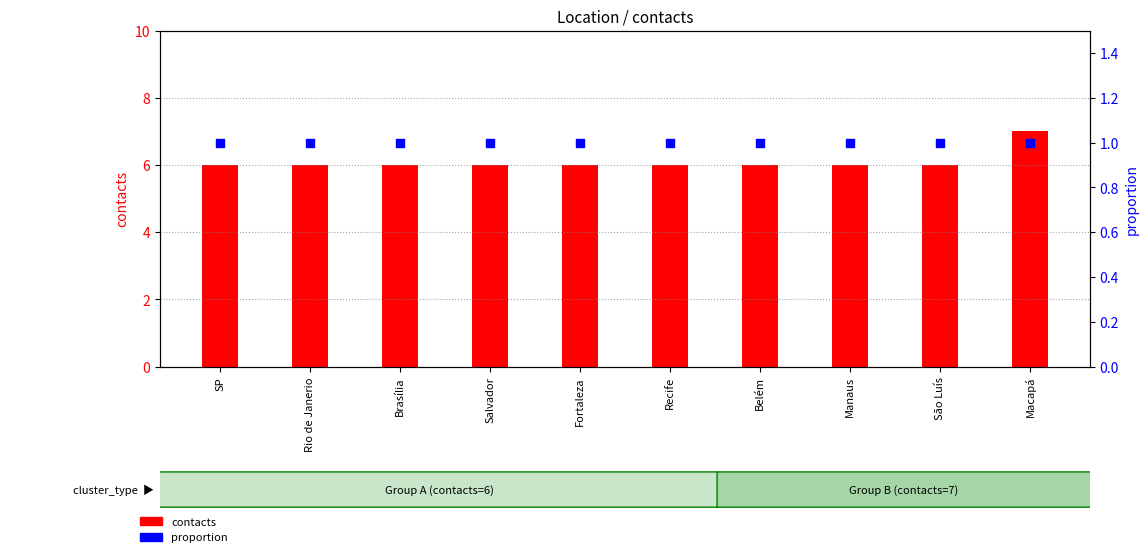

Which series has the largest total across all categories?

contacts